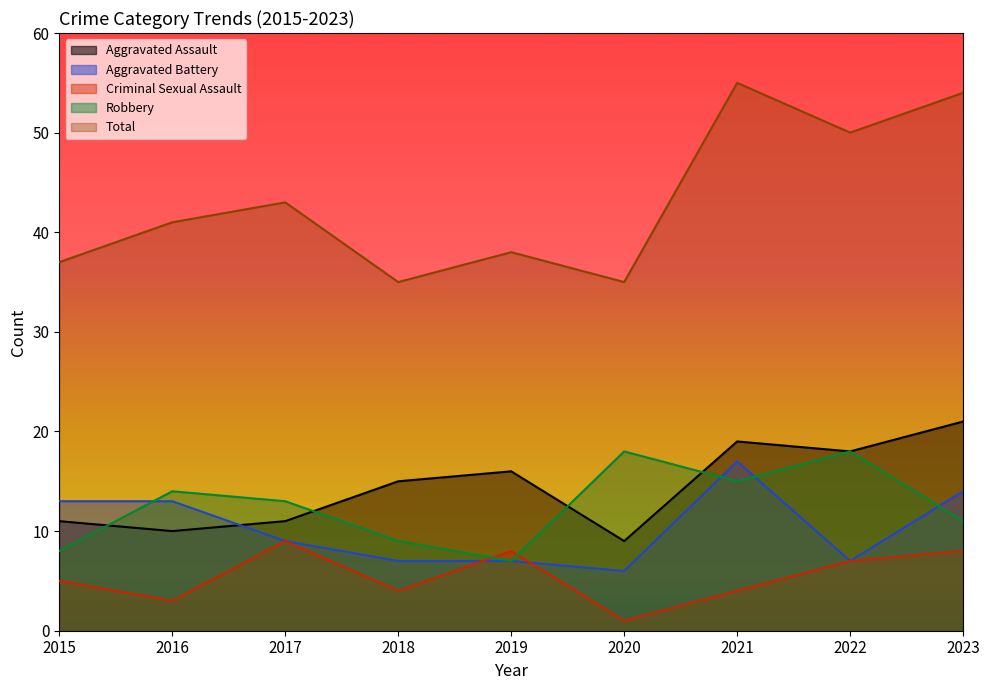

In Robbery, how many points are lower than both neighbors (excluding endpoints)?

2